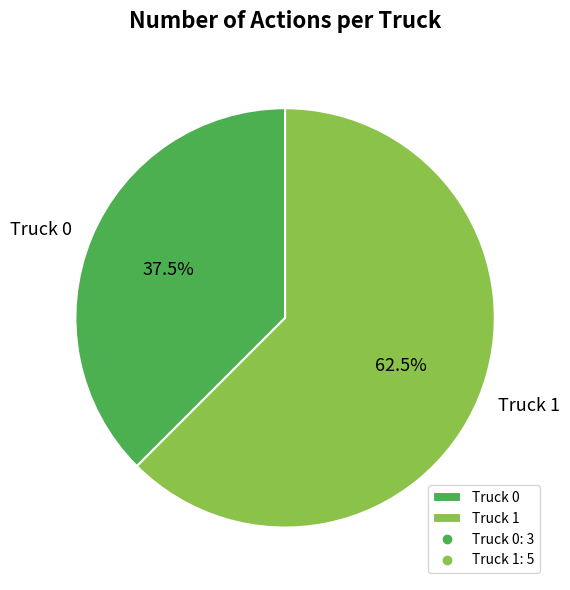

Which slice is the smallest?

Truck 0